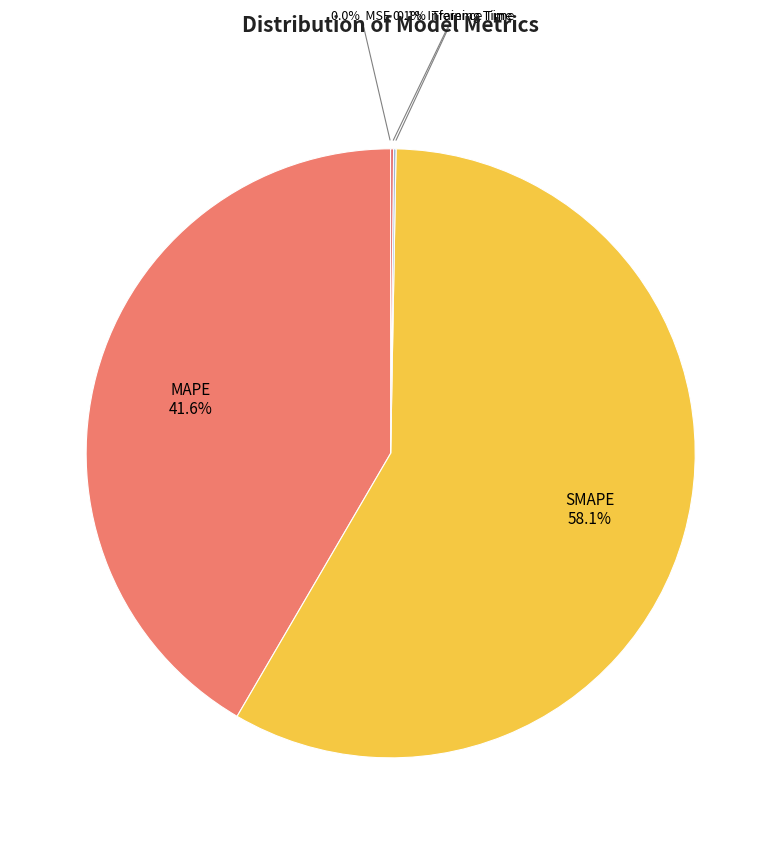

Is there any slice that represents more than half of the pie?

Yes